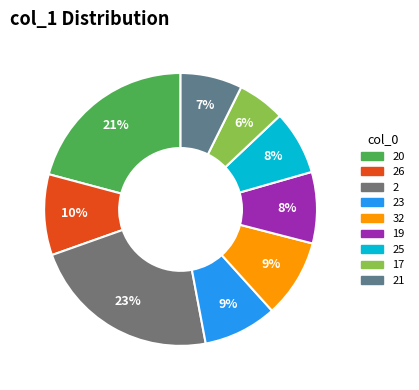

The 32 slice represents 9% of the pie. True or false?

True